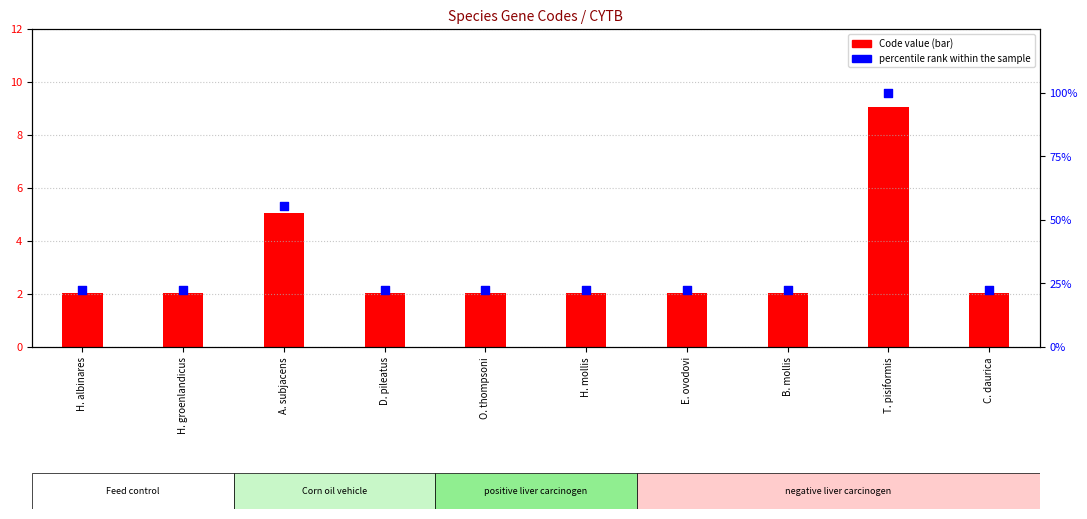

At how many categories does at least one series exceed 92?

1